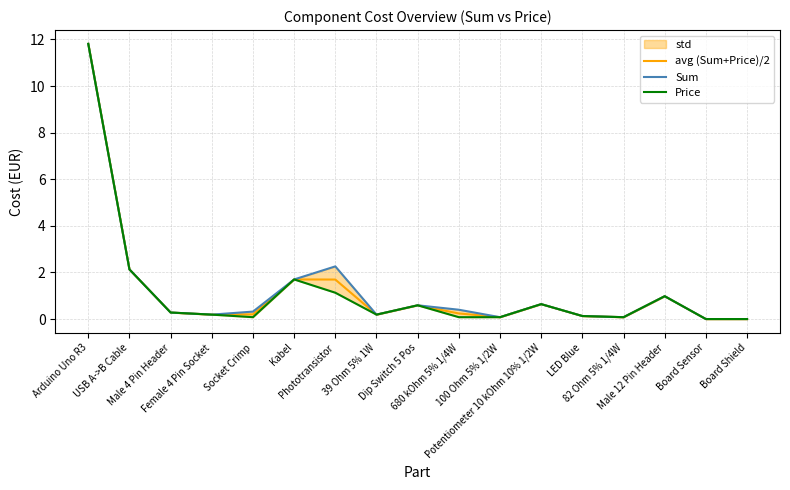

Which series has the largest total across all categories?

Sum